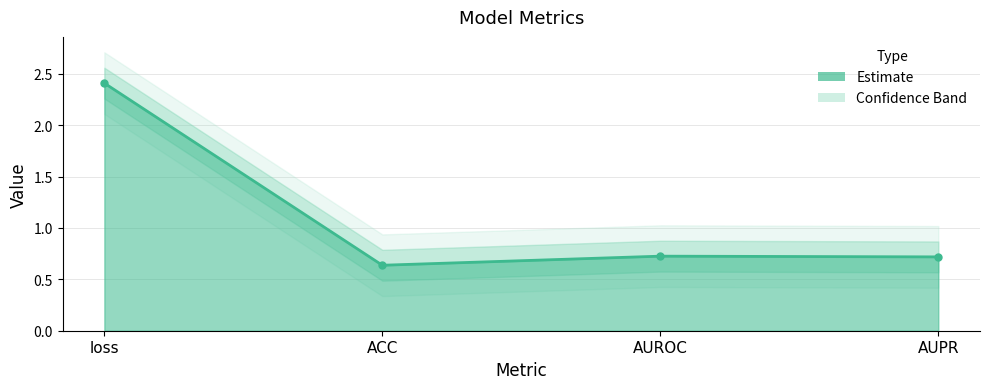

What is the value of the 1st point from the left?

2.4